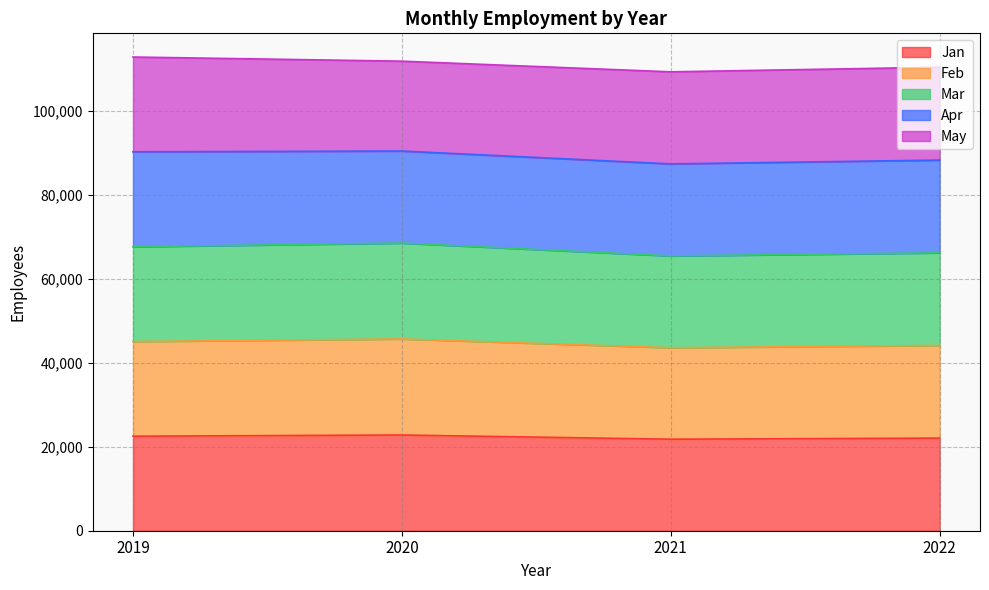

The value of Jan at 2020 is 7683. True or false?

False